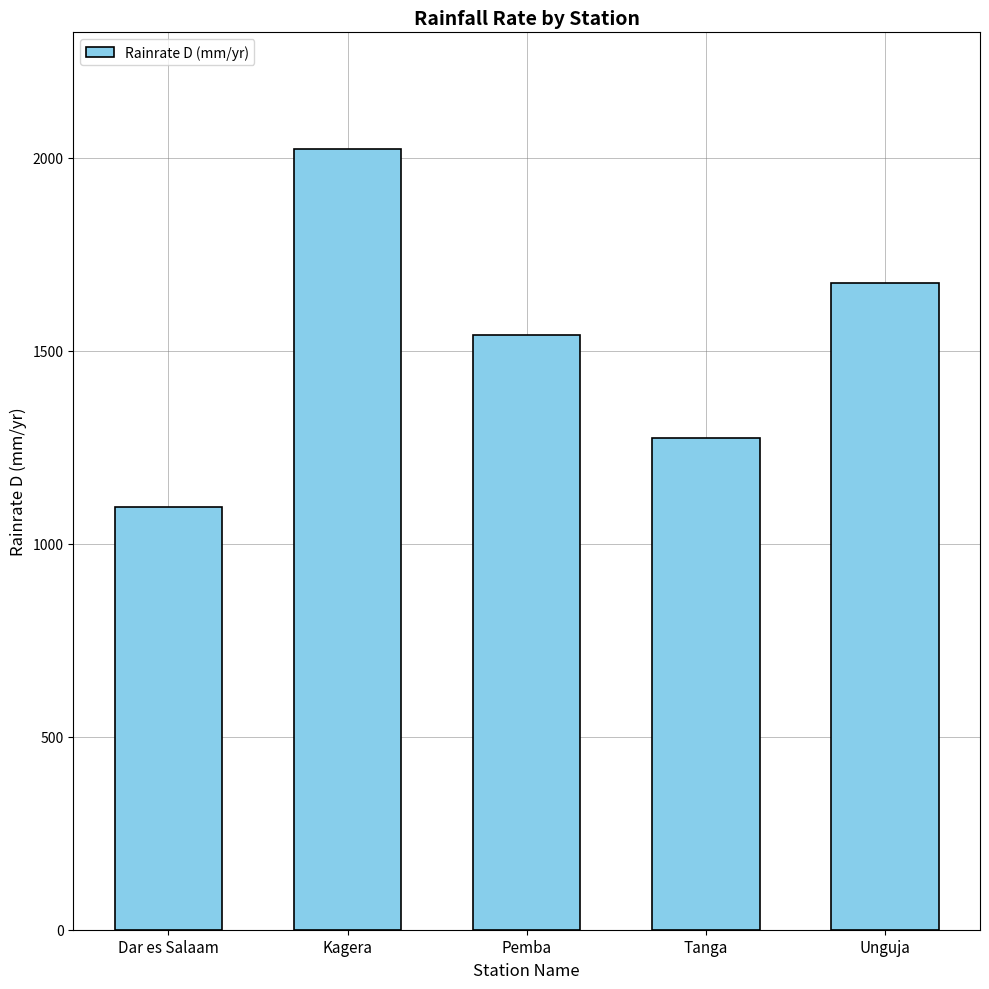

List the labels in order of value, smallest first.

Dar es Salaam, Tanga, Pemba, Unguja, Kagera